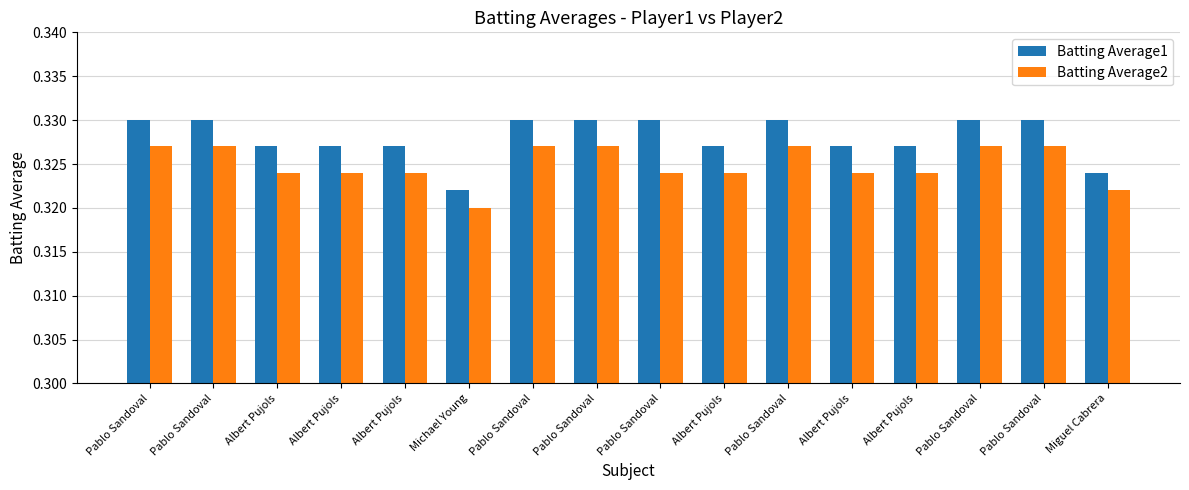

Is the value of Batting Average1 at Pablo Sandoval greater than the value of Batting Average2 at Albert Pujols?

Yes